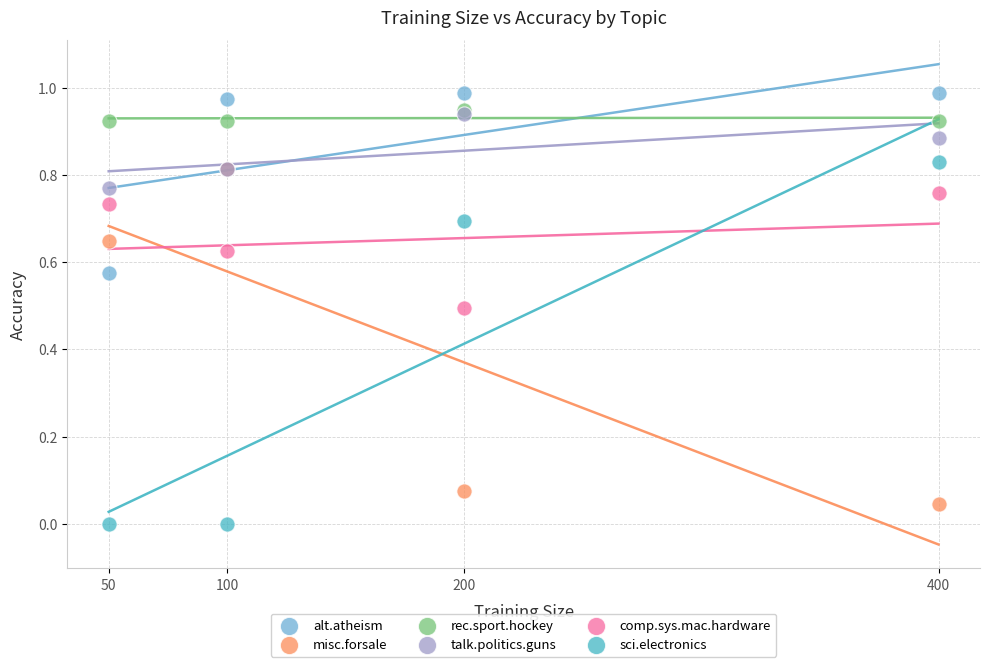

Which series contains the highest Y value?

alt.atheism